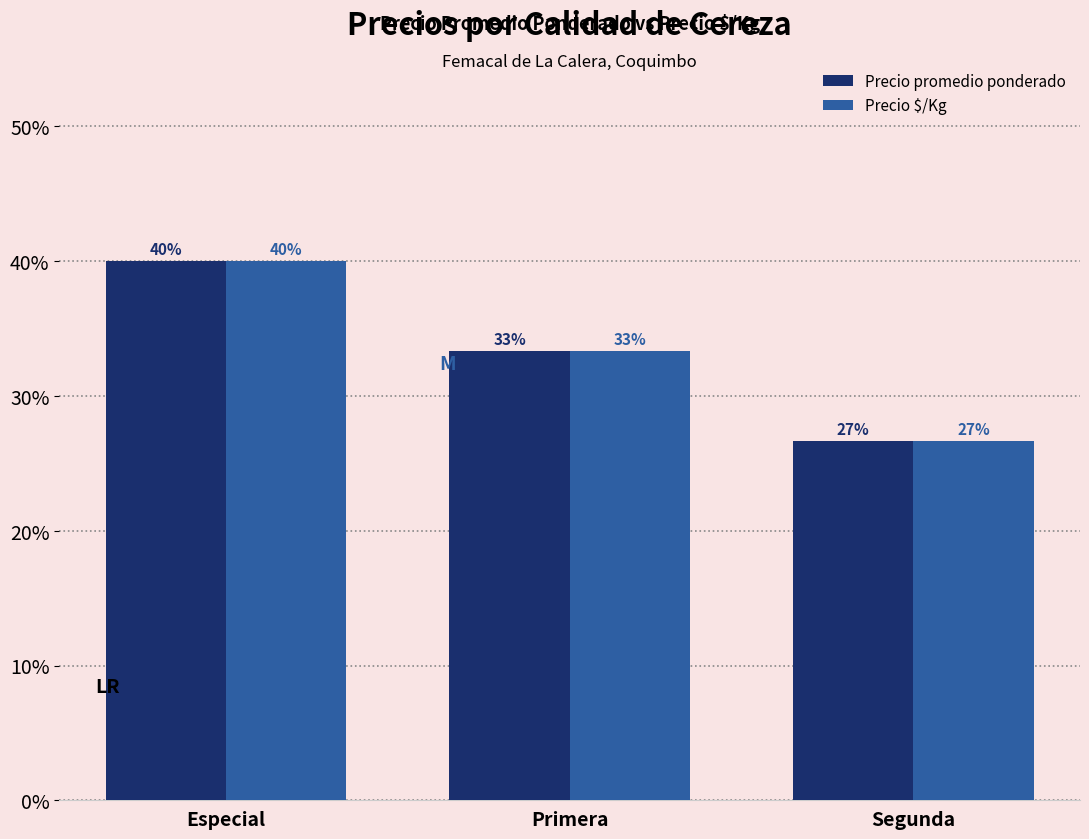

Does the chart contain stacked bars?

No